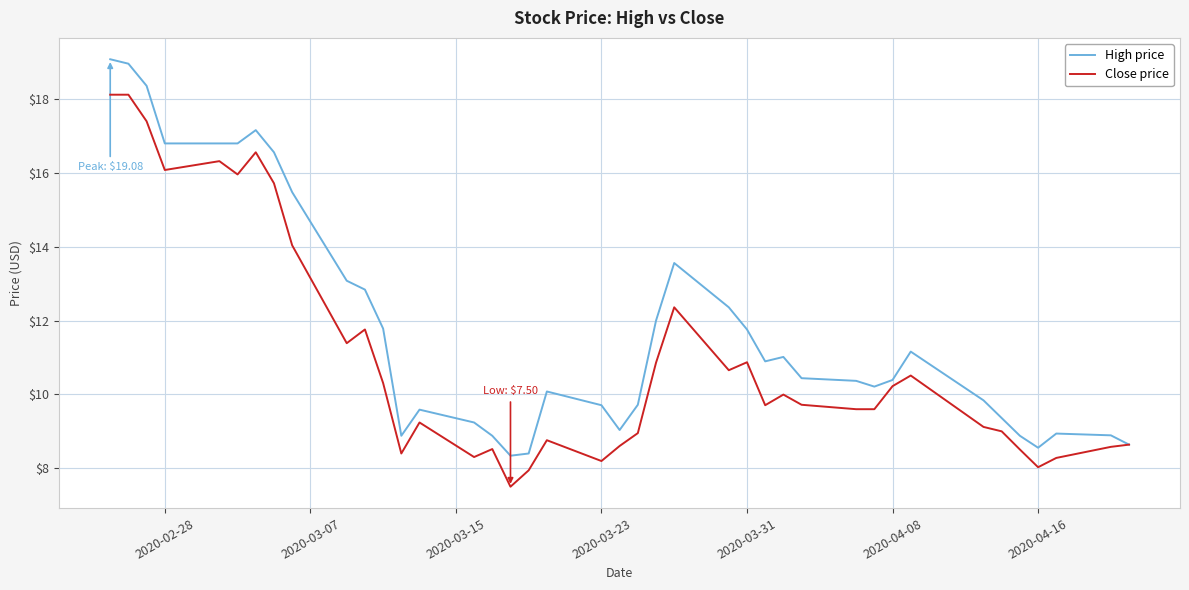

What is the greatest value displayed?

19.1